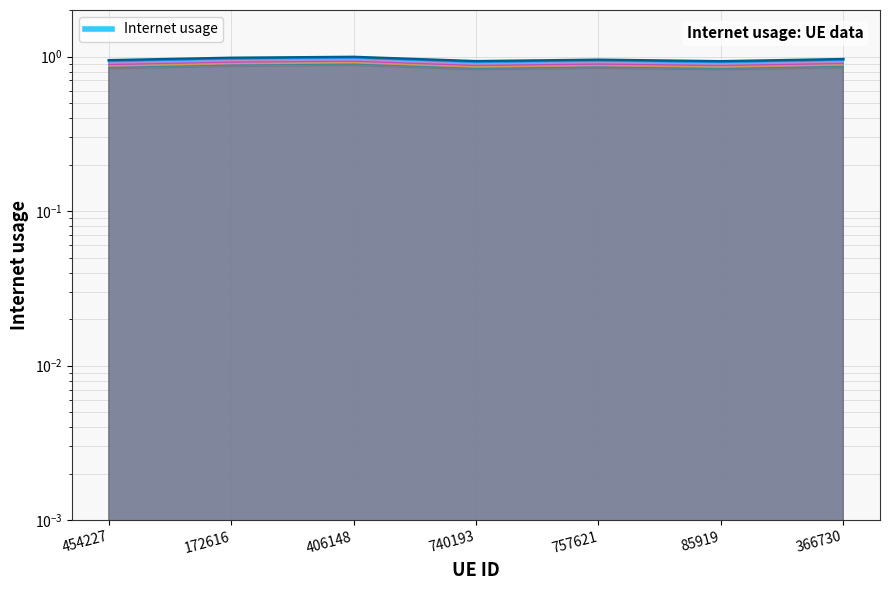

Rank the categories by value from highest to lowest.

406148, 172616, 366730, 757621, 454227, 740193, 85919